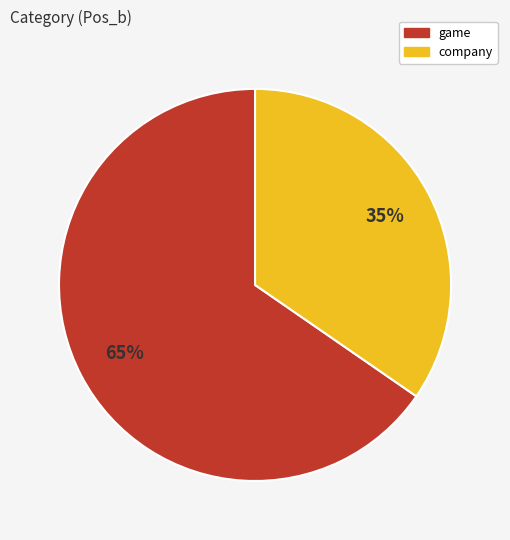

True or false: game accounts for 58% of the total.

False